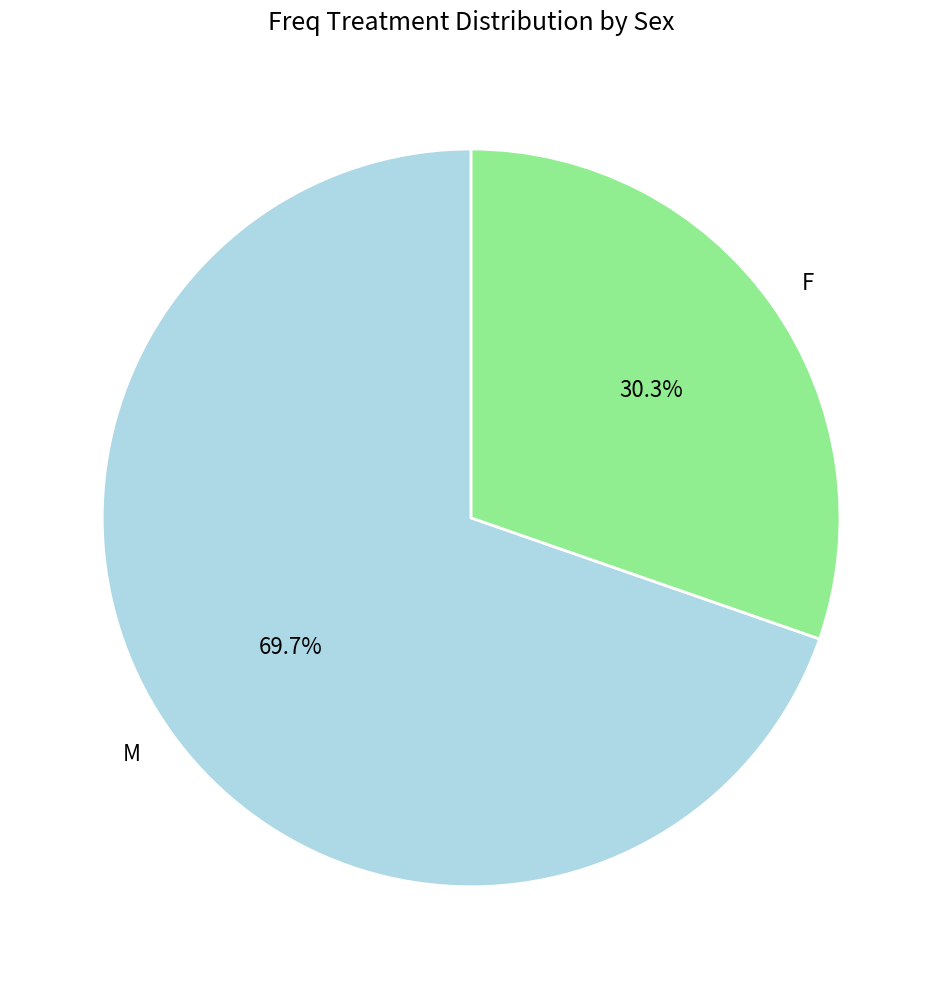

Approximately how many times larger is the value at M compared to F?

2.3